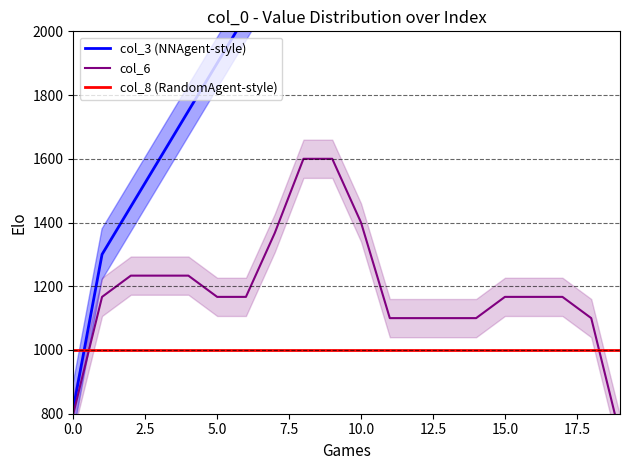

What is the label of the 19th point from the left?

18